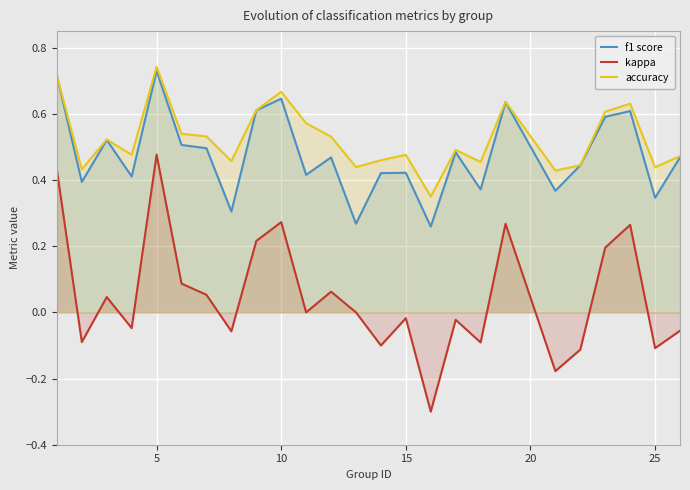

True or false: f1 score and kappa intersect in this chart.

False